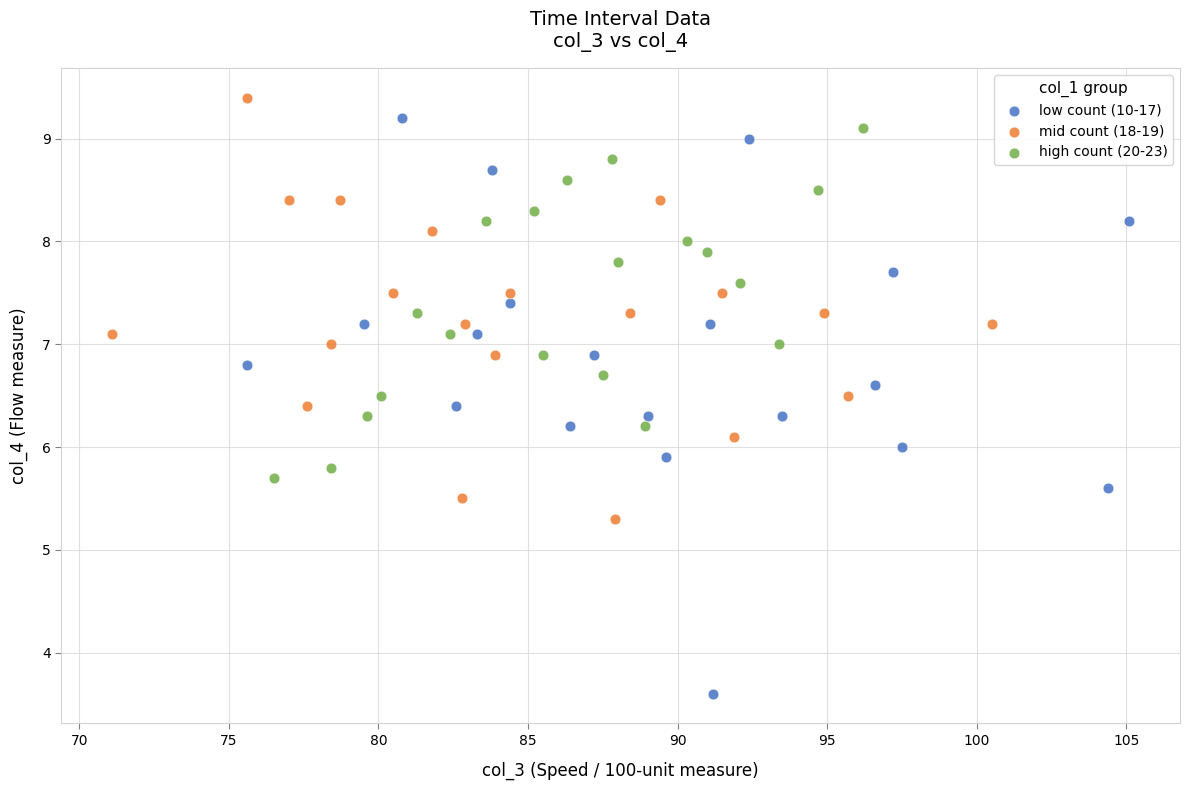

Which series has the widest spread of Y values?

low count (10-17)